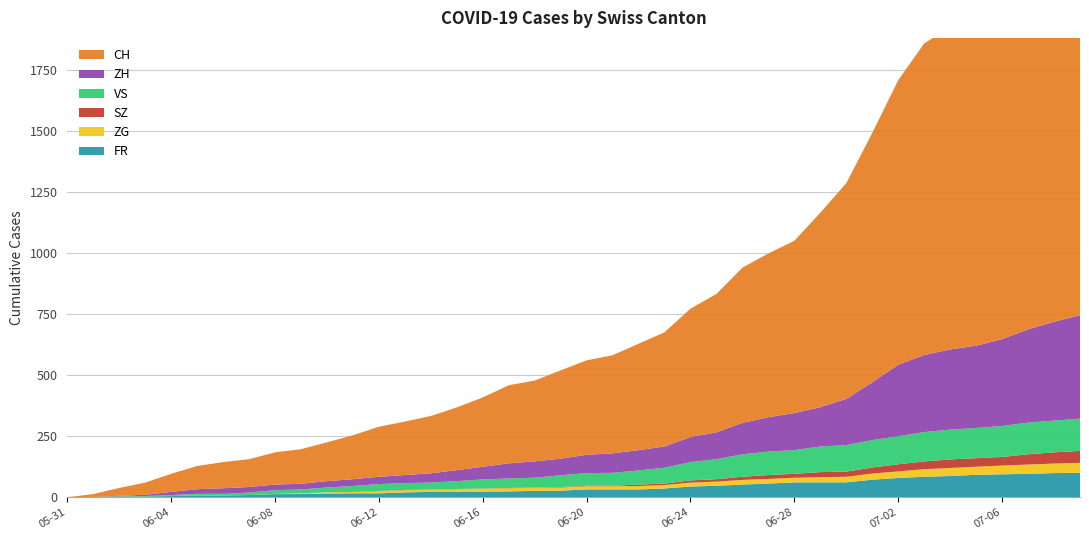

Reading left to right, transcribe all the data shown in this chart.

FR: 0	0	2	3	5	7	7	9	13	13	15	16	16	20	22	22	23	24	26	27	32	32	32	36	44	47	52	56	61	61	61	72	79	84	87	92	94	96	99	100
ZG: 0	0	0	0	0	0	0	0	1	3	5	5	9	9	9	11	12	13	13	13	13	13	14	14	16	17	19	19	19	21	23	25	27	31	33	33	36	38	39	41
SZ: 0	0	0	0	0	0	0	0	0	0	0	1	1	1	1	1	1	1	1	2	2	2	6	6	9	10	13	16	16	21	21	25	29	32	35	35	35	42	46	49
VS: 0	1	2	2	4	7	7	10	15	16	20	24	28	28	28	32	37	39	40	48	52	53	58	65	75	82	92	96	97	105	109	112	115	120	122	124	127	130	130	132
ZH: 0	0	2	5	13	19	23	23	23	23	26	28	30	33	38	45	52	62	67	68	75	80	83	87	103	110	129	141	152	161	189	237	293	316	329	337	356	382	405	424
CH: 0	12	32	50	74	95	107	114	132	142	159	180	205	219	235	257	284	320	331	362	387	402	436	468	526	567	636	671	706	797	884	1022	1166	1277	1319	1371	1456	1547	1650	1743